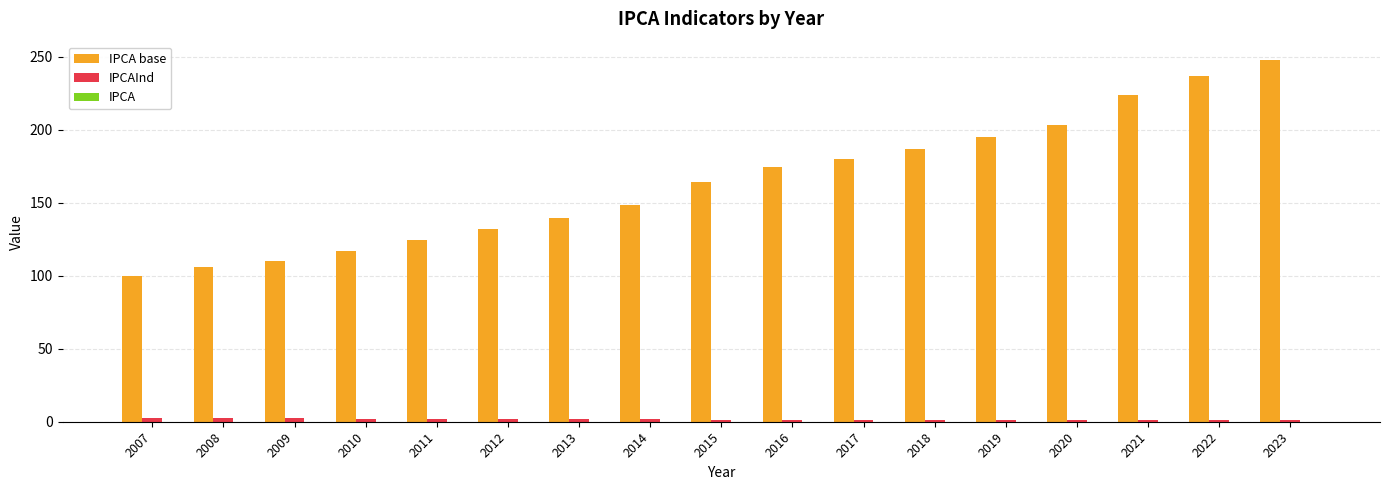

What is the maximum value shown in the chart?

248.0